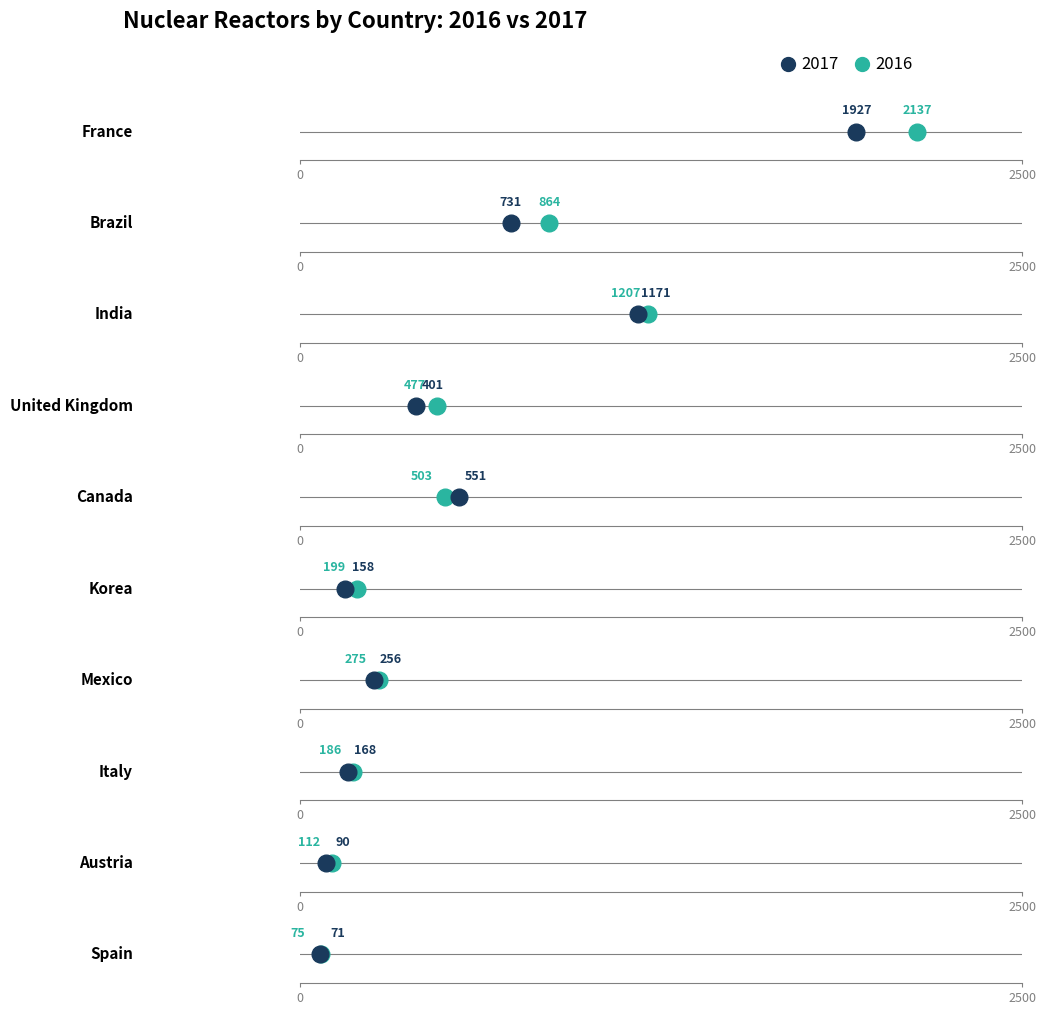

Is the value of 2017 at Austria greater than the value of 2016 at Mexico?

No